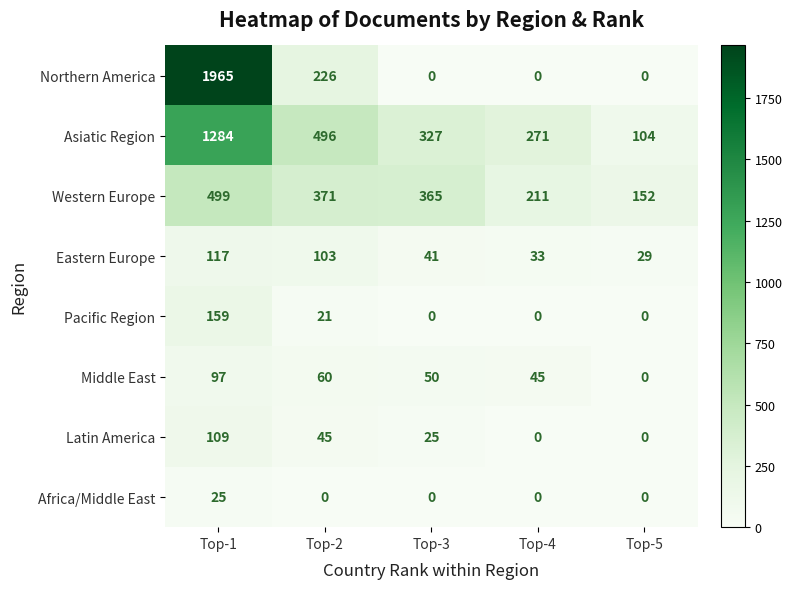

What is the maximum value for Eastern Europe?

117